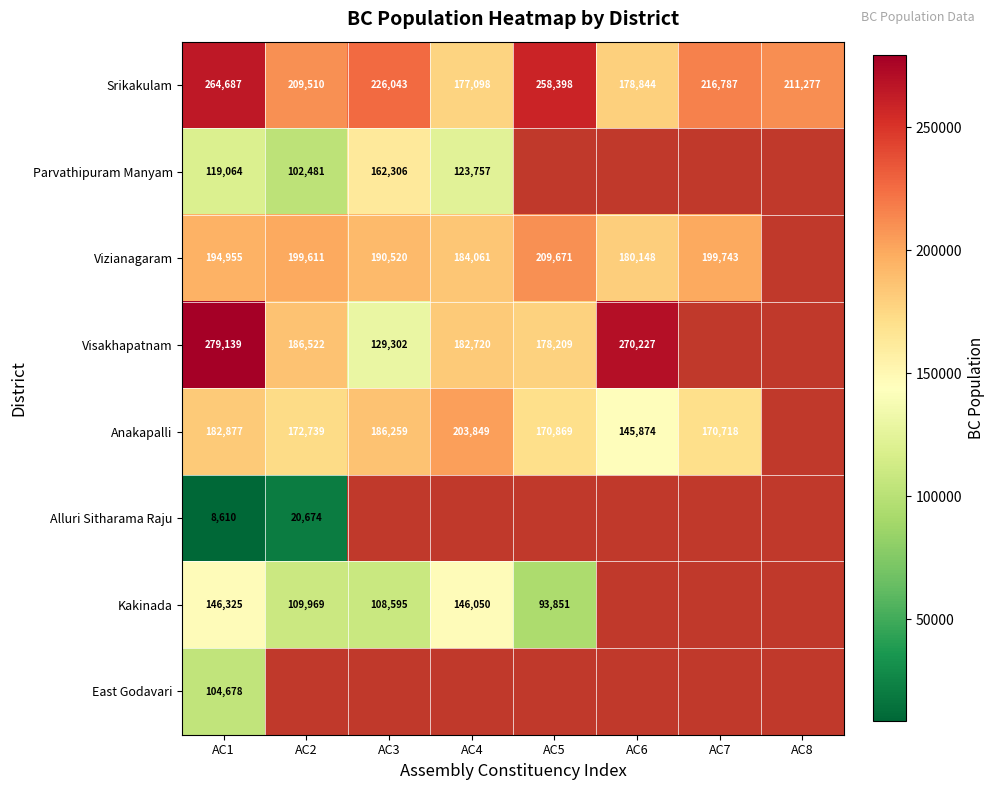

Rank the series at AC1 from highest to lowest value.

Visakhapatnam, Srikakulam, Vizianagaram, Anakapalli, Kakinada, Parvathipuram Manyam, East Godavari, Alluri Sitharama Raju